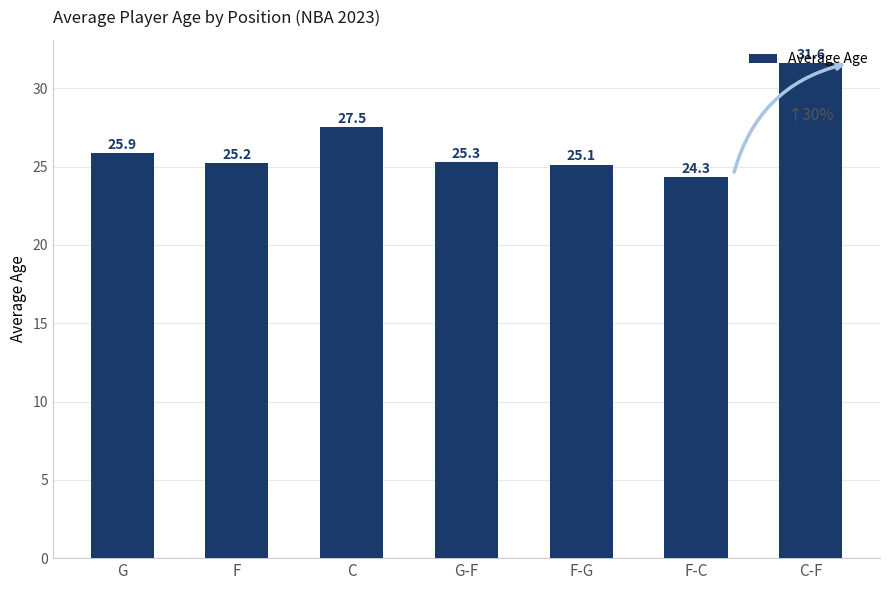

The value at F-G is 34.5. True or false?

False